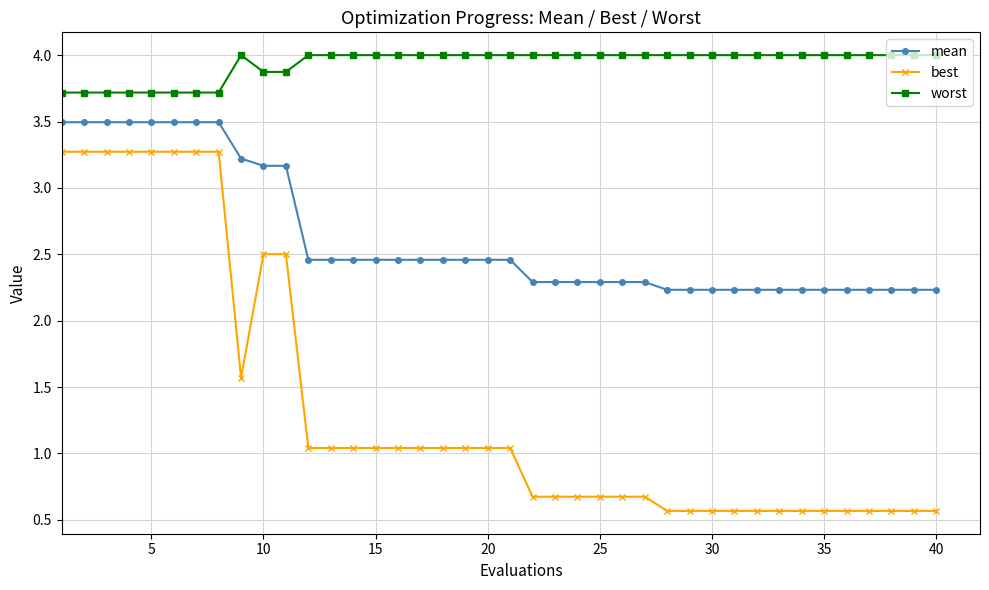

What is the greatest value displayed?

4.0